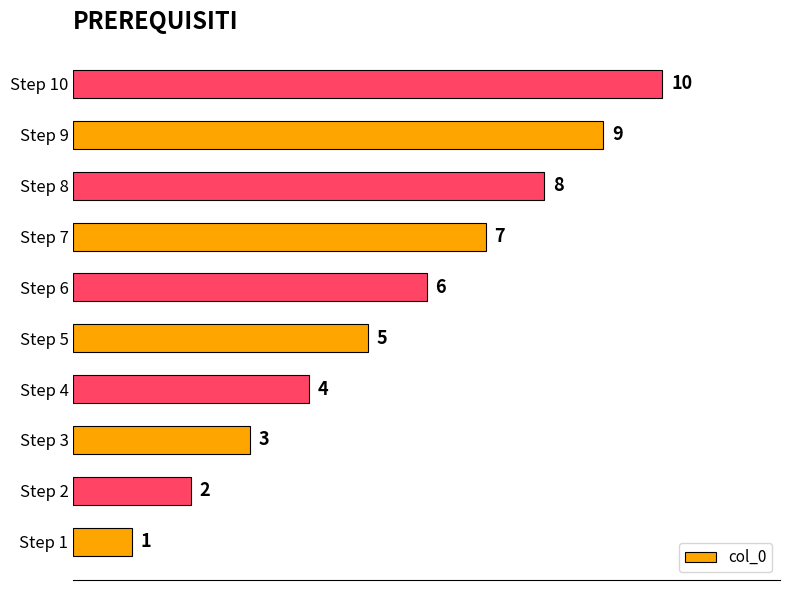

Rank the categories by value from highest to lowest.

Step 10, Step 9, Step 8, Step 7, Step 6, Step 5, Step 4, Step 3, Step 2, Step 1